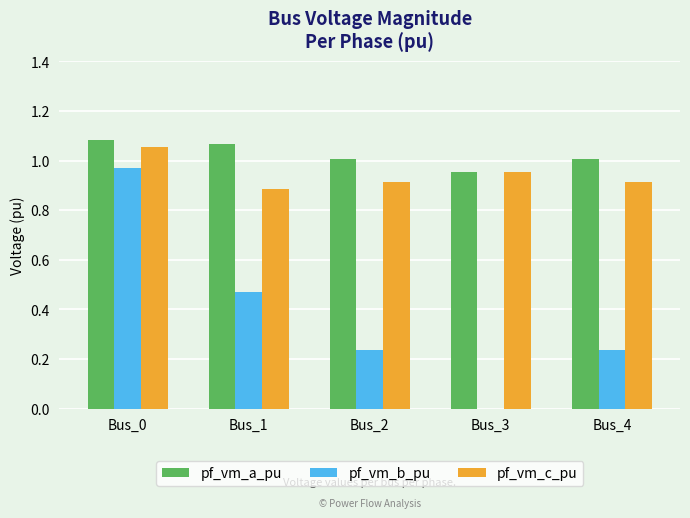

Is the value of pf_vm_a_pu at Bus_2 greater than the value of pf_vm_b_pu at Bus_0?

Yes